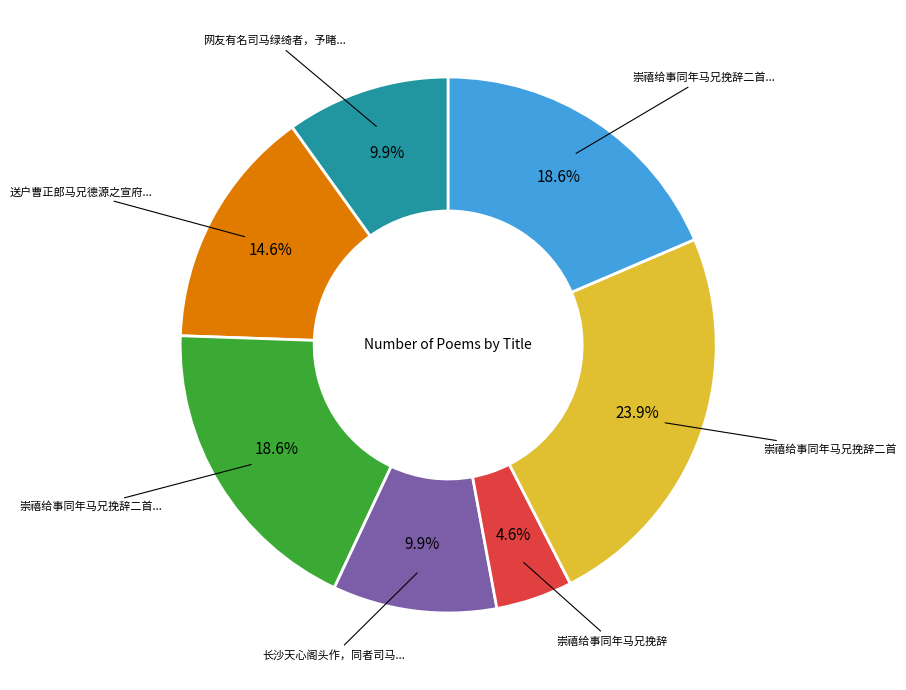

Is there a majority slice in this chart?

No